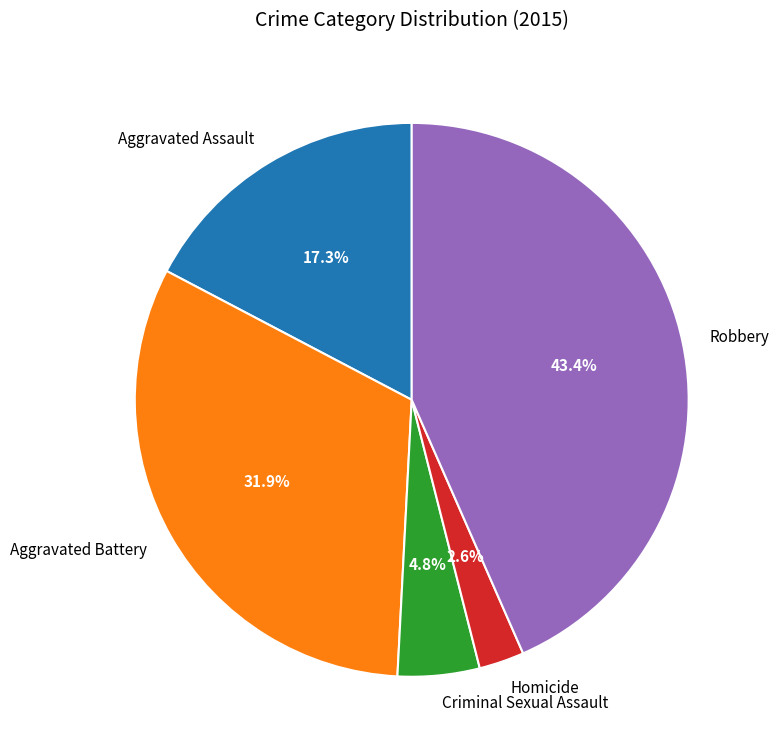

Is there a majority slice in this chart?

No